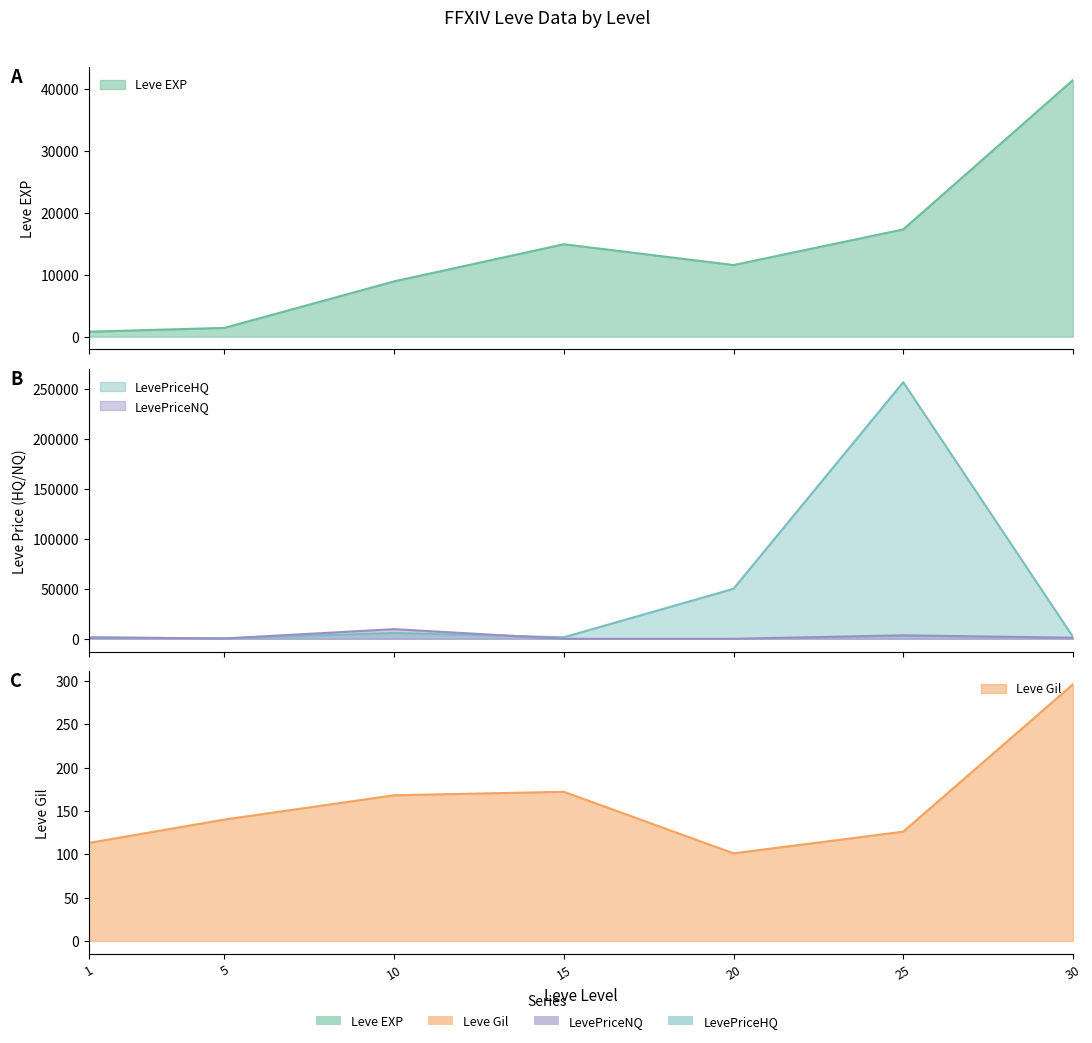

What is the average value of the Leve EXP series?

13764.3